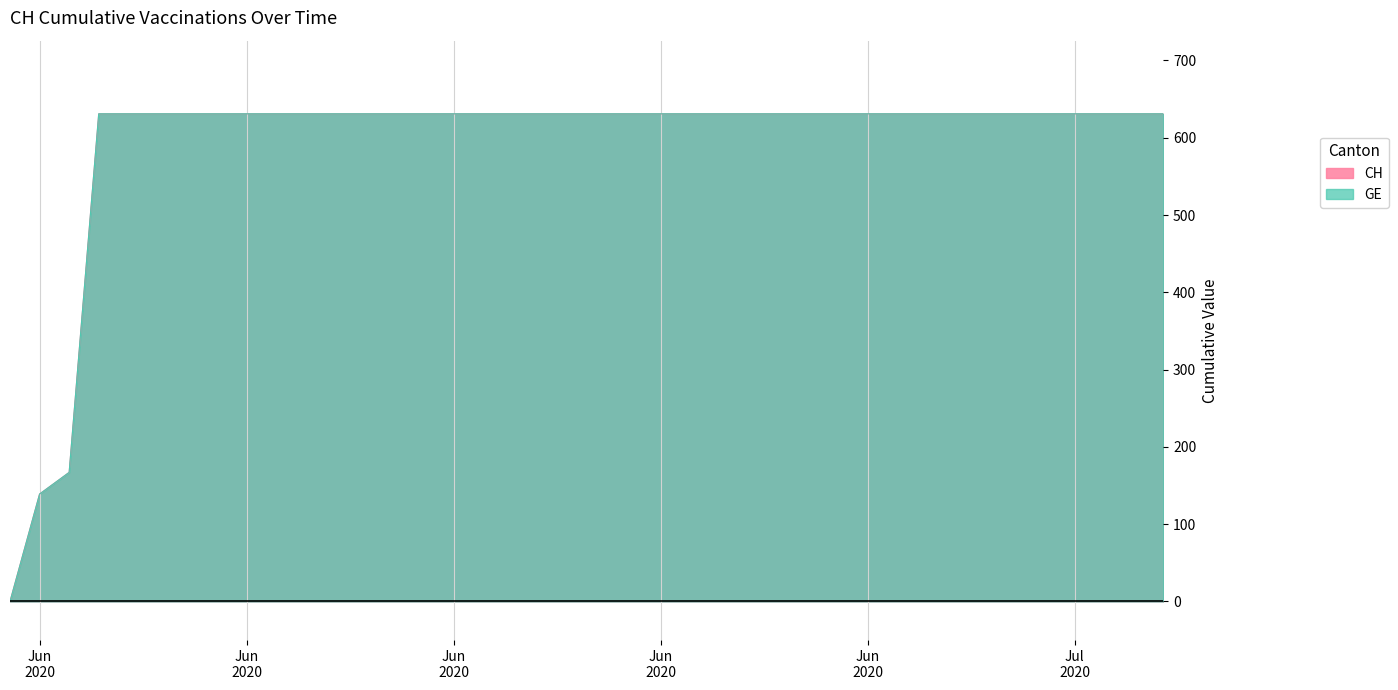

What value does the GE series have at 2020-06-25?

631